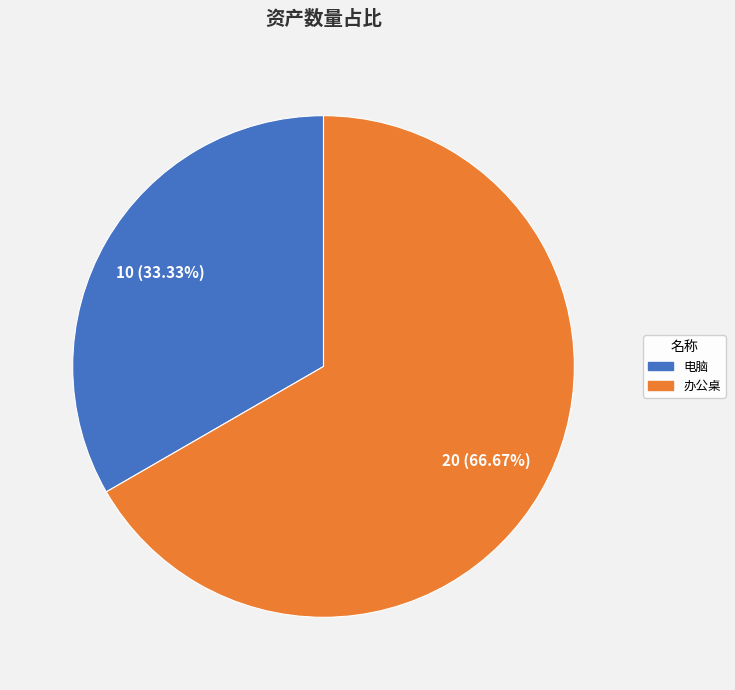

Which has a higher value, 电脑 or 办公桌?

办公桌